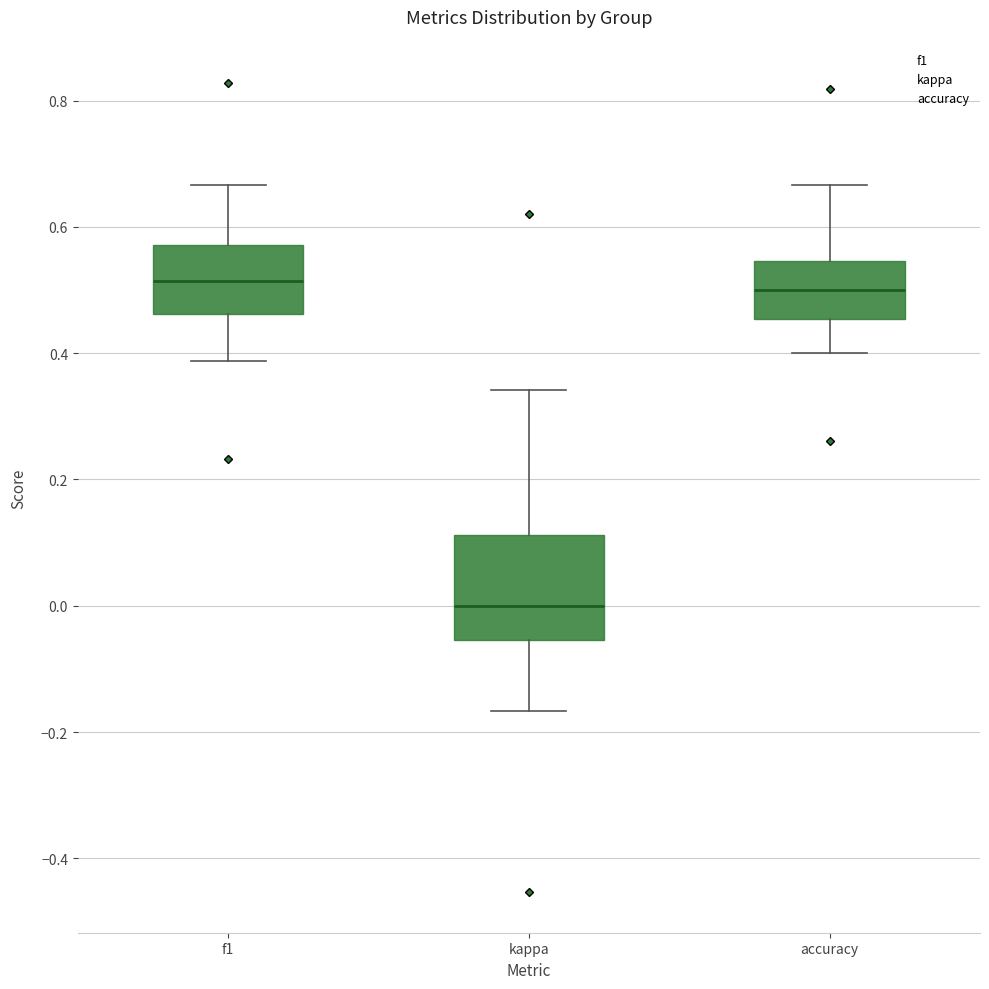

Where does the upper whisker of the box for kappa end on the y-axis? The values are not printed on the chart, so give them approximately, as read against the axis.

0.34